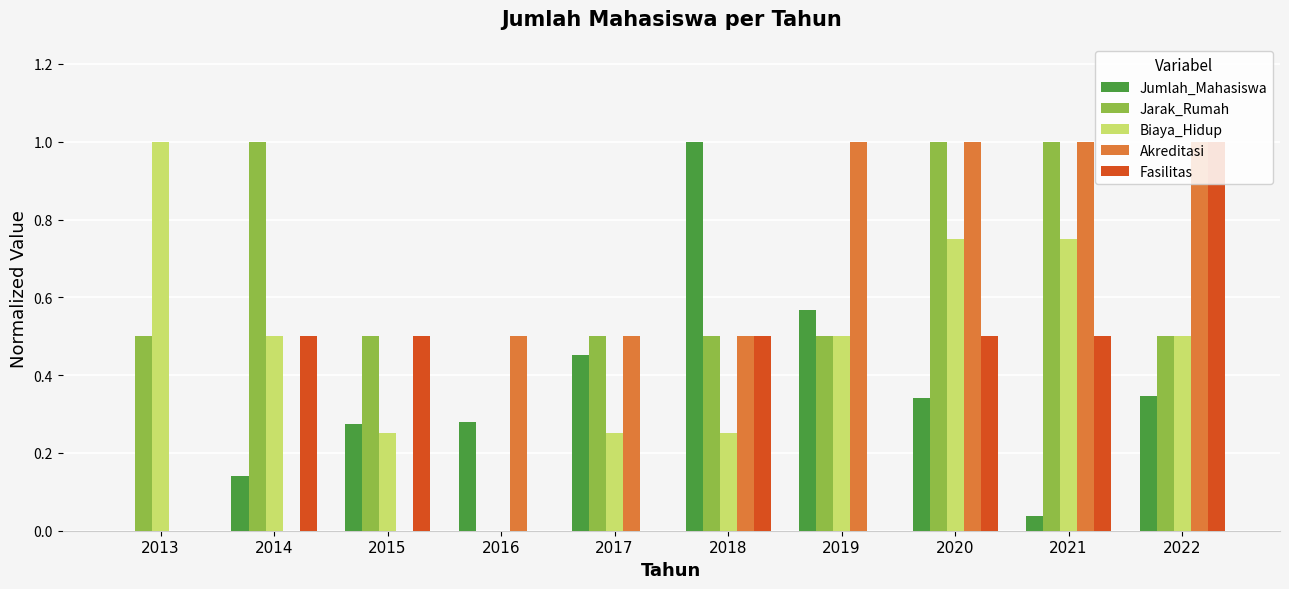

What is the sum of all Akreditasi values?

5.5